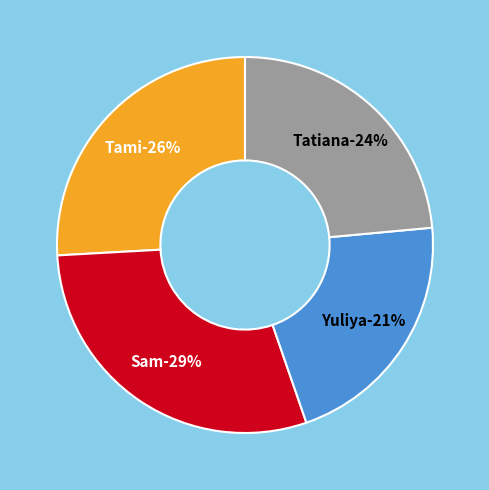

Which slice is the largest?

Sam